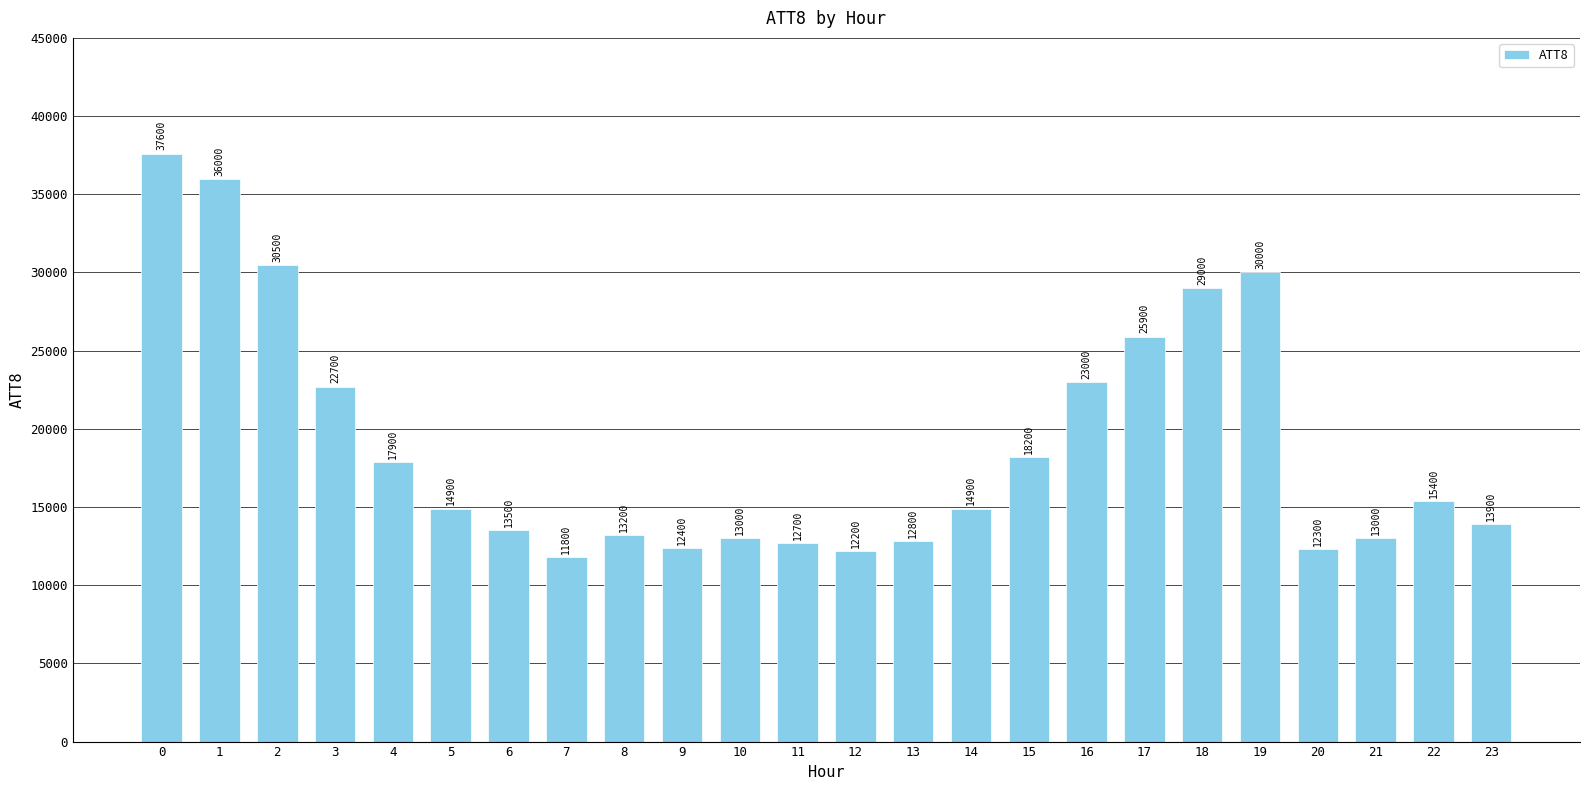

What is the smallest value displayed?

11800